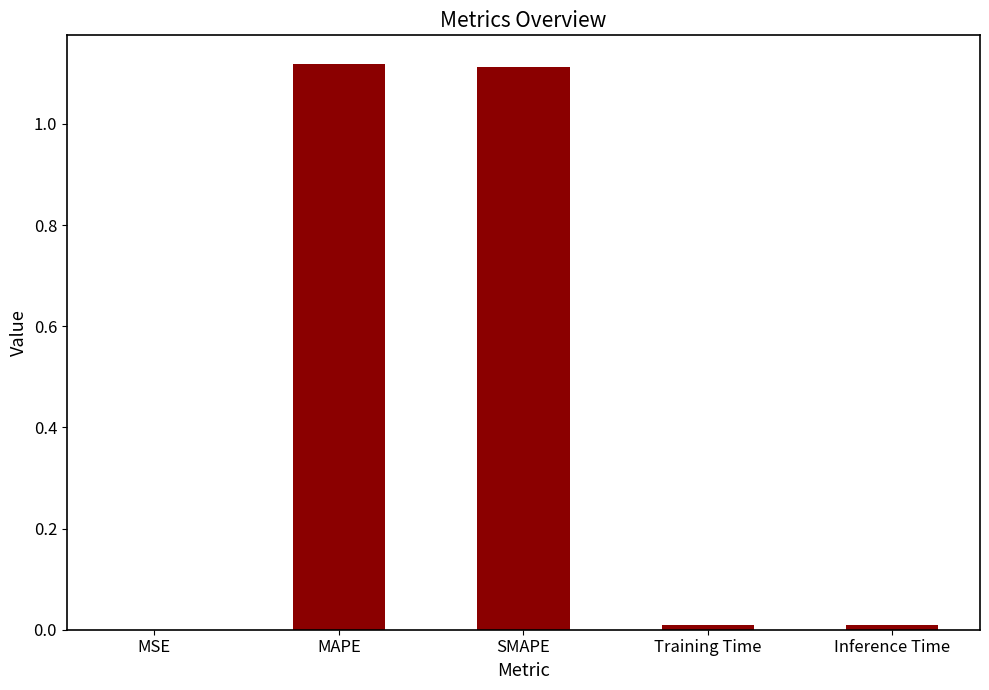

How many data points does each series have?

5